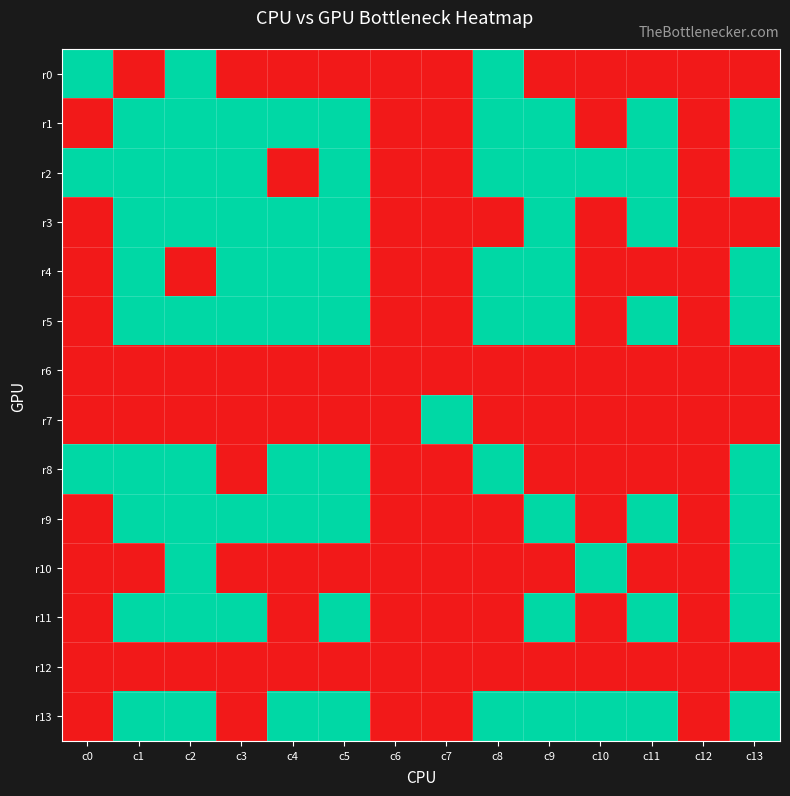

What is the total value across all series at c5?

9